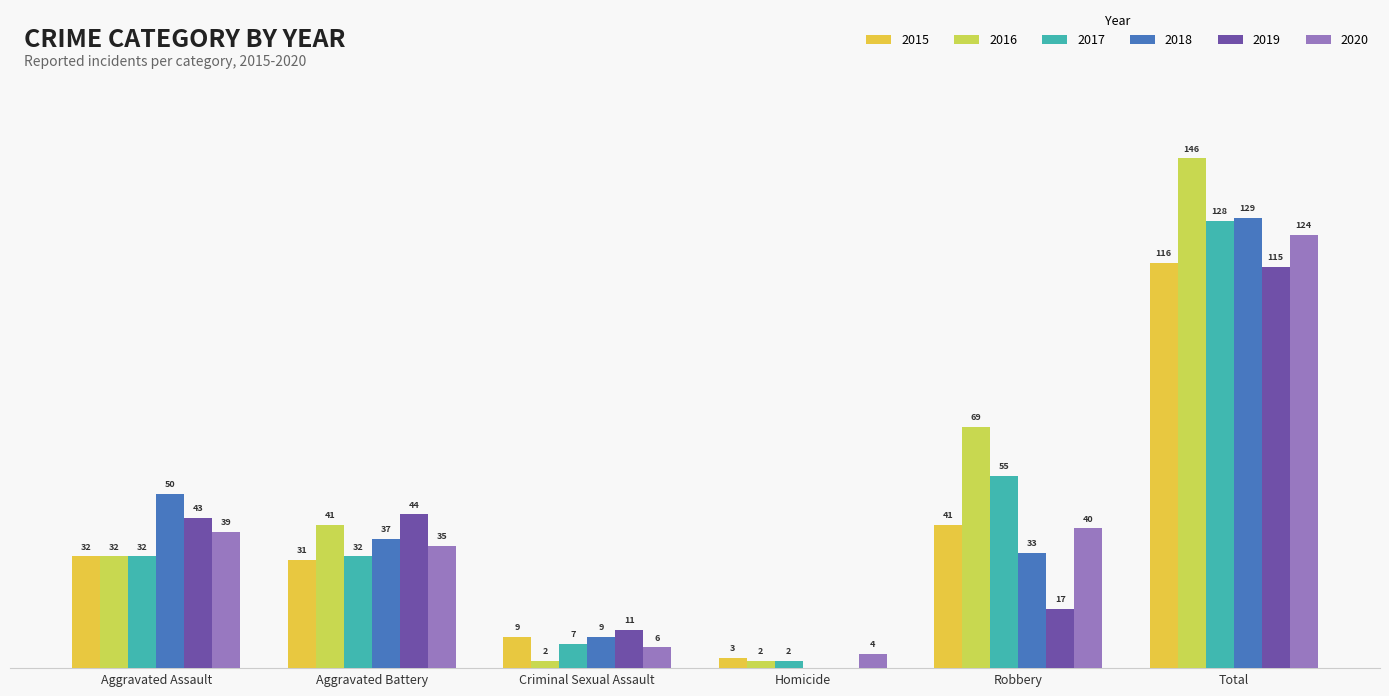

The 2015 series shows 9 at Criminal Sexual Assault. True or false?

True